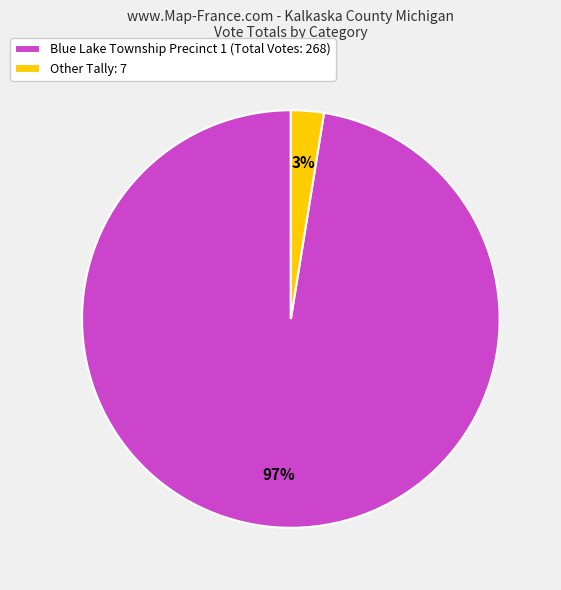

True or false: Blue Lake Township Precinct 1 (Total Votes: 268) accounts for 84% of the total.

False